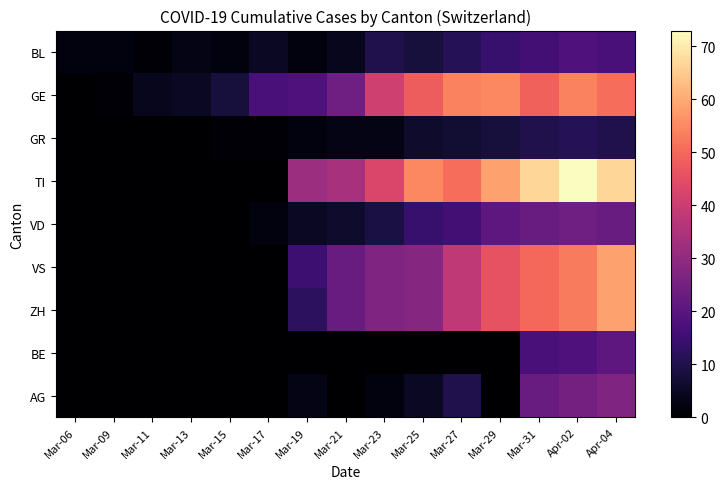

At which category is the sum across all series the highest?

Apr-04